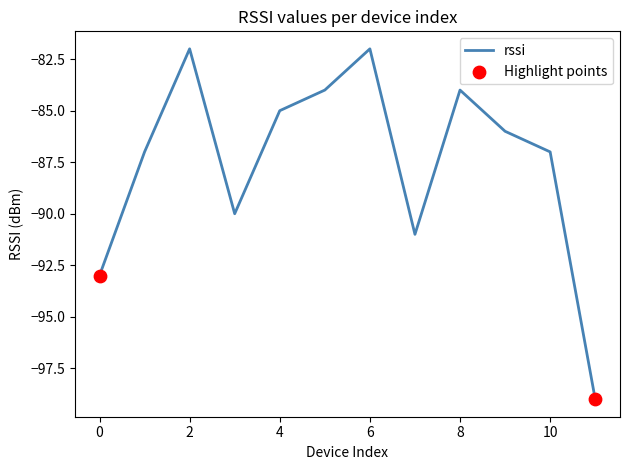

What is the greatest value displayed?

-82